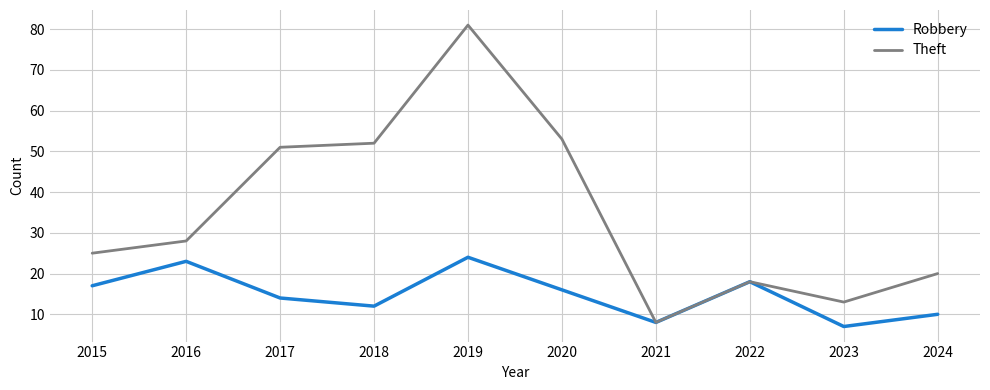

What are all the series names shown in the legend?

Robbery, Theft